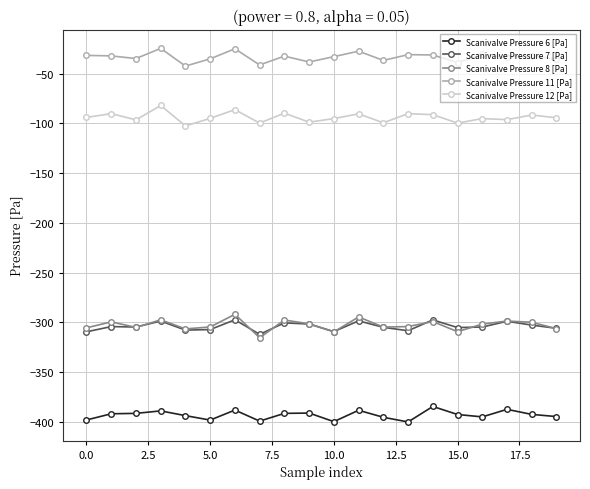

Which series has the largest total across all categories?

Scanivalve Pressure 11 [Pa]